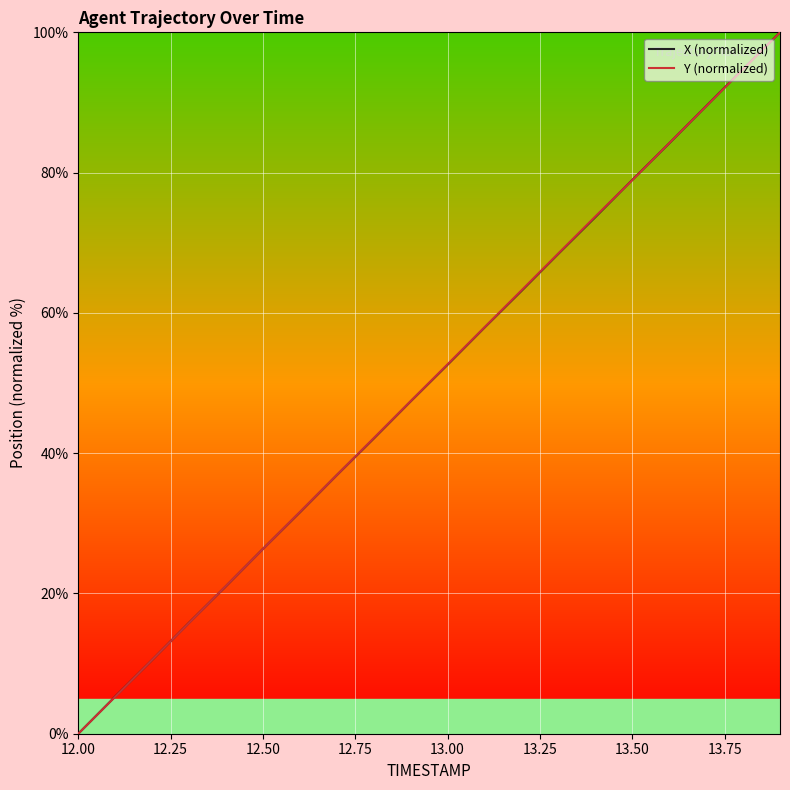

What is the difference between the second highest and second lowest values in the X (normalized) series?

89.5